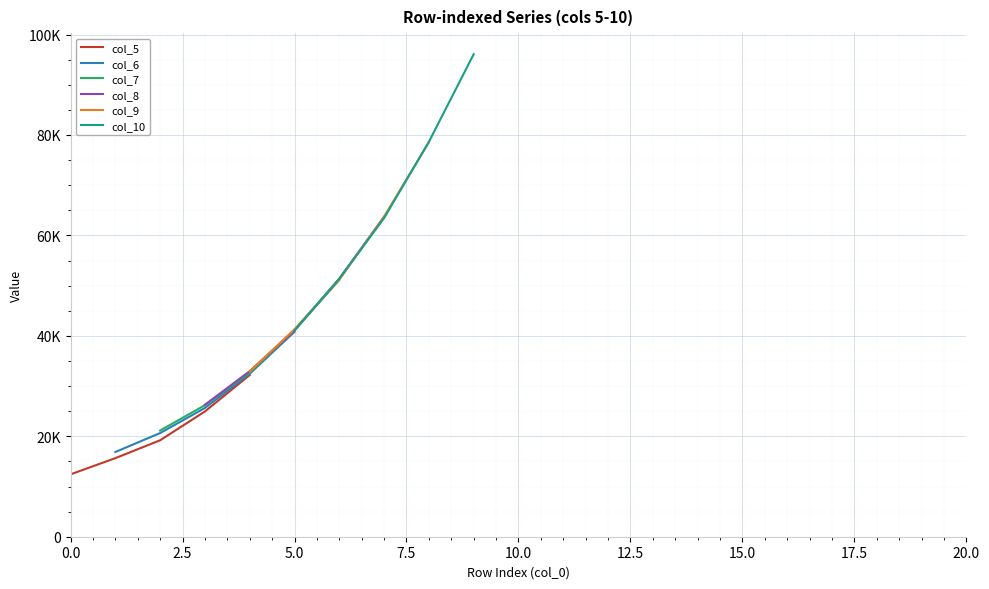

True or false: col_6 and col_8 intersect in this chart.

False